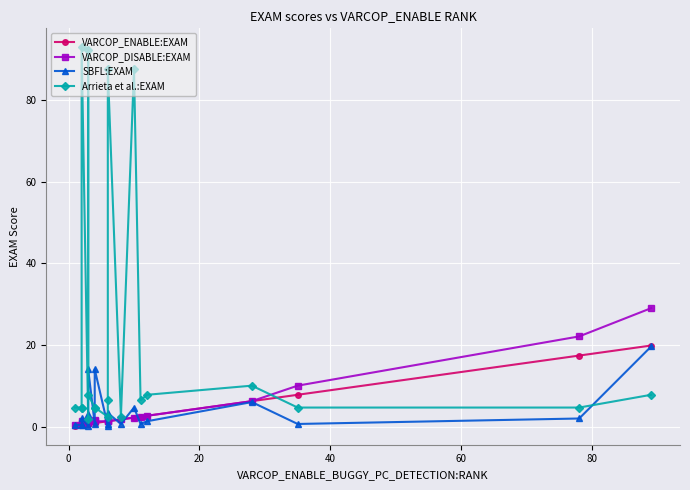

What is the minimum value for VARCOP_ENABLE:EXAM?

0.2